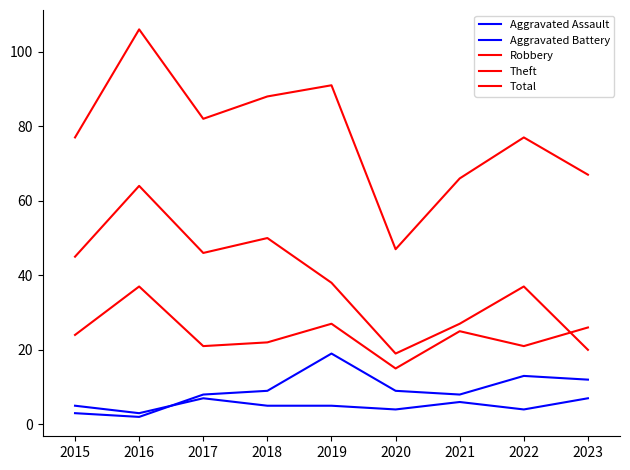

What is the average value of the Theft series?

38